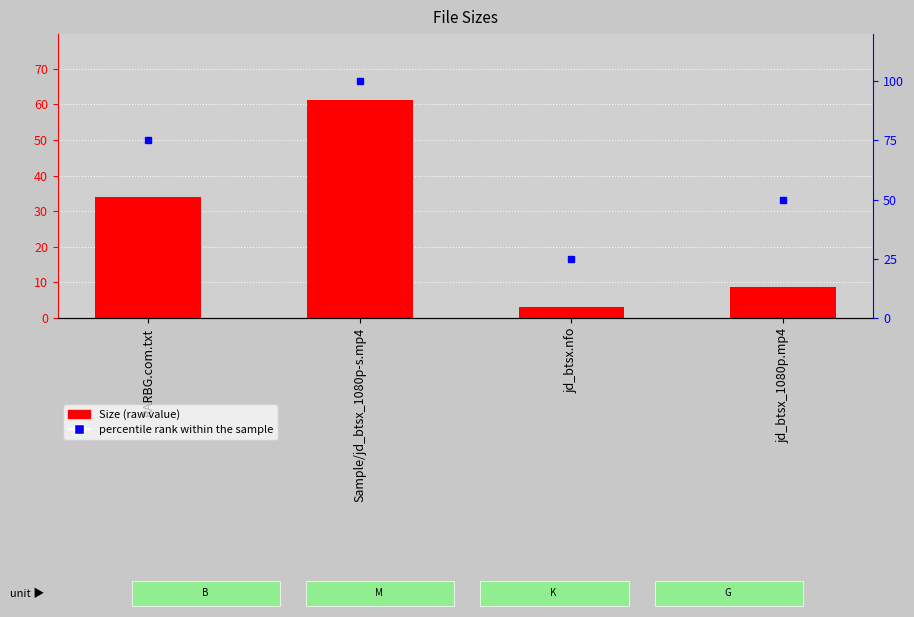

True or false: Size has a value of 8.7 at jd_btsx_1080p.mp4.

True